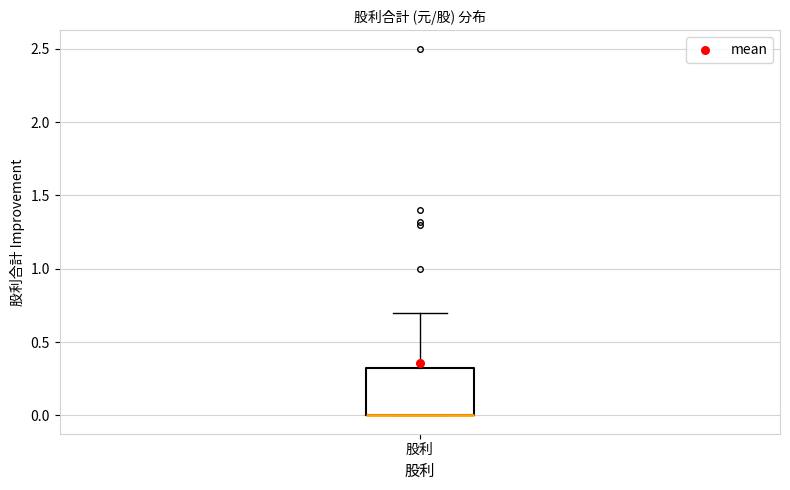

Transcribe this box plot: give where the median line is, the range the box spans, and where the two whiskers end, as read against the y-axis. The values are not printed on the chart, so give them approximately, as read against the axis.

median 0.00 (drawn on the box's lower edge), box 0.00 to 0.35, whiskers 0.00 to 0.70